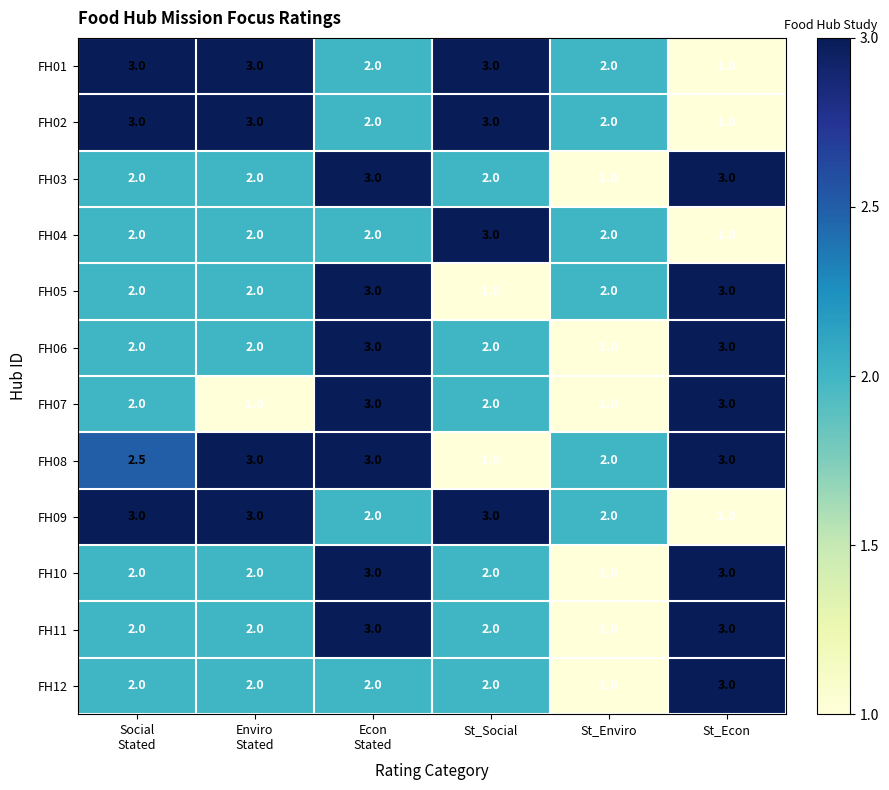

What is the minimum value shown in the chart?

1.0